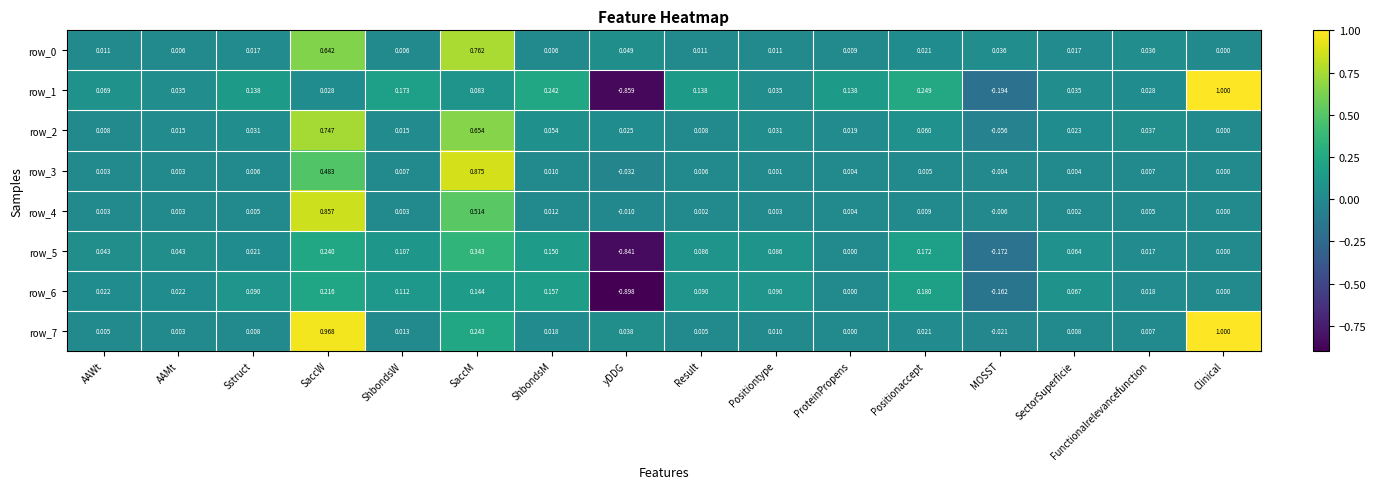

How many data points in row_7 are less than 0?

1